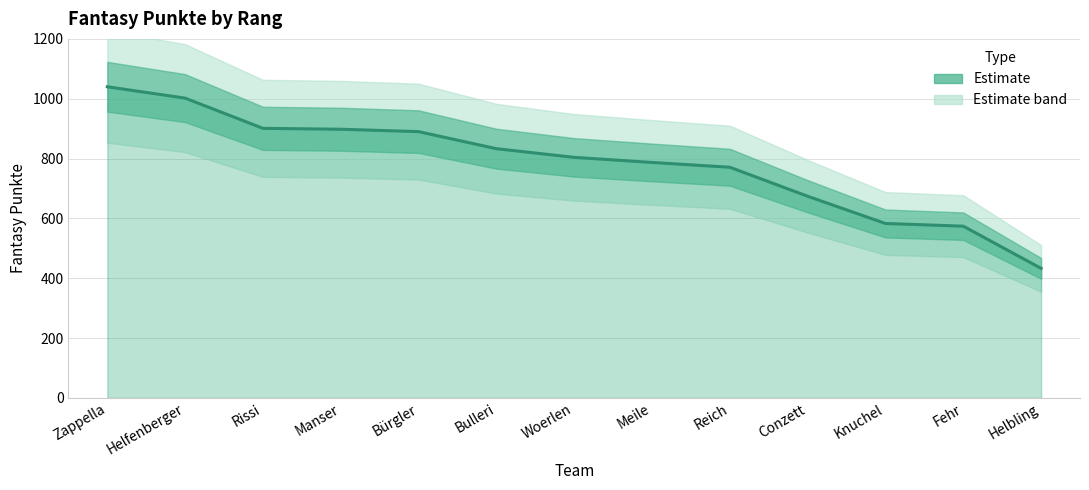

Reading left to right, list all the values displayed in this chart.

1040	1002	901	898	890	833	804	787	771	674	583	574	433